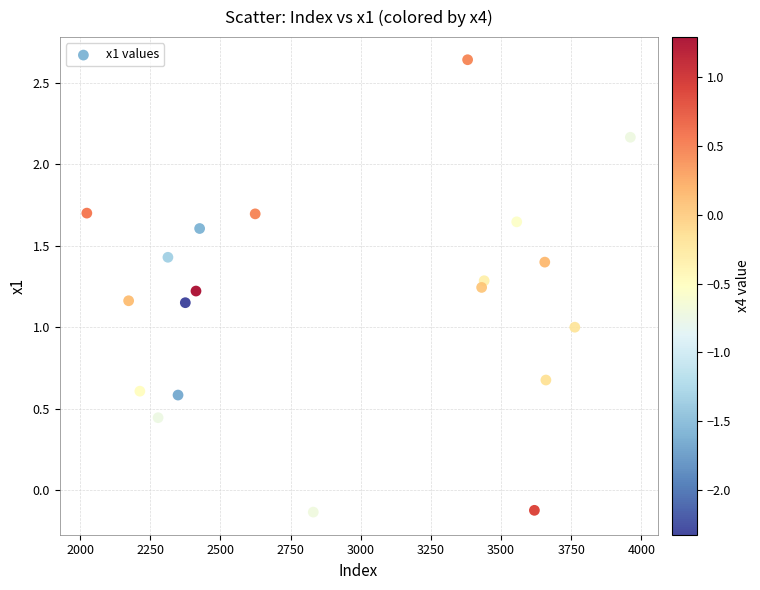

What is the range of Y values (max minus min)?

2.8